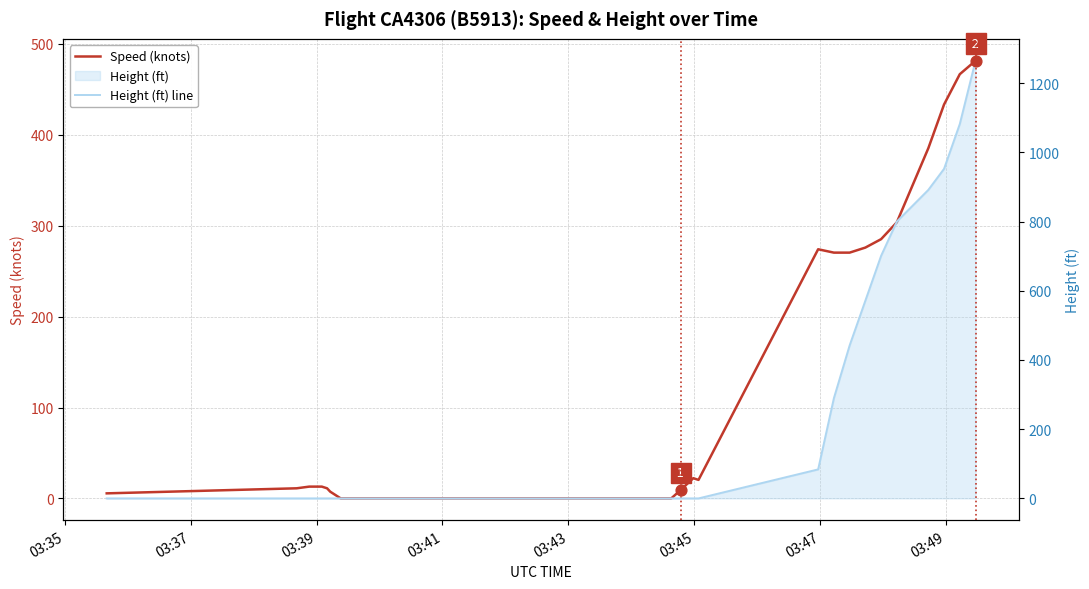

Is the value of Speed (knots) at 14 greater than the value of Height (ft) line at 03:43?

No